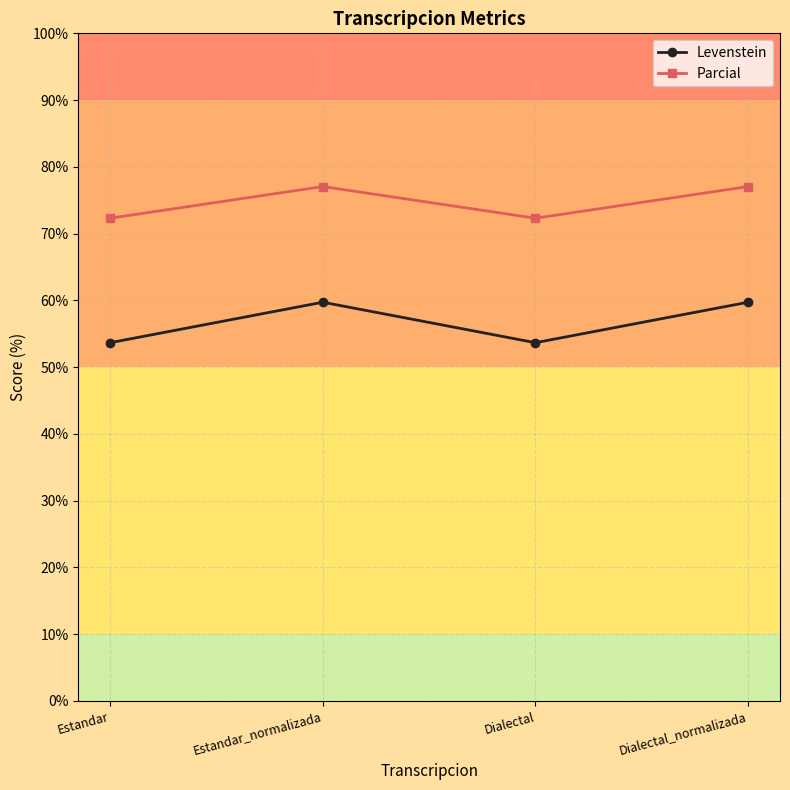

True or false: Levenstein and Parcial cross at least once.

False